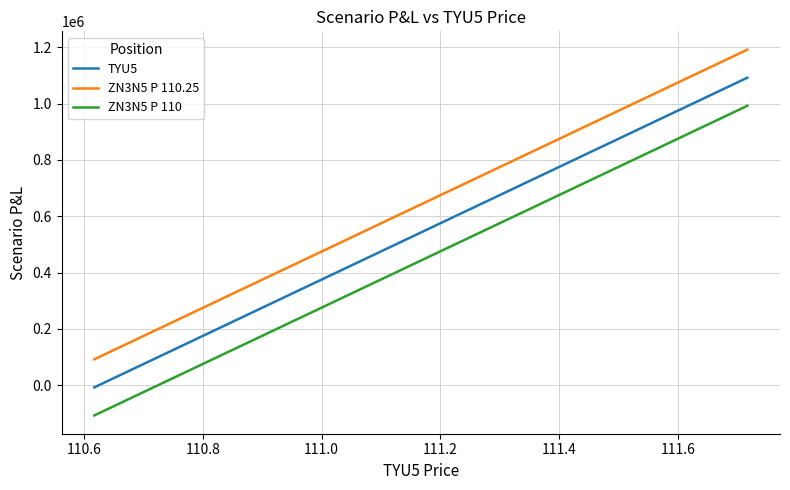

What is the difference between the maximum and minimum values in the ZN3N5 P 110.25 series?

1100000.0